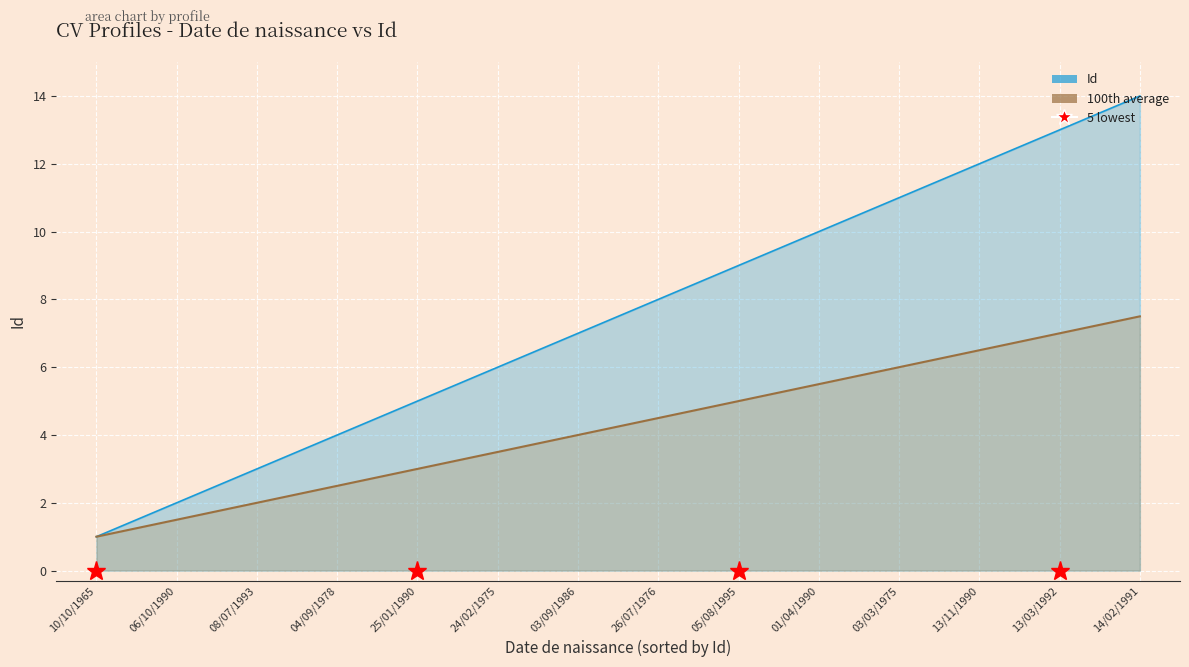

At which label does 100th average (line) reach its peak?

14/02/1991